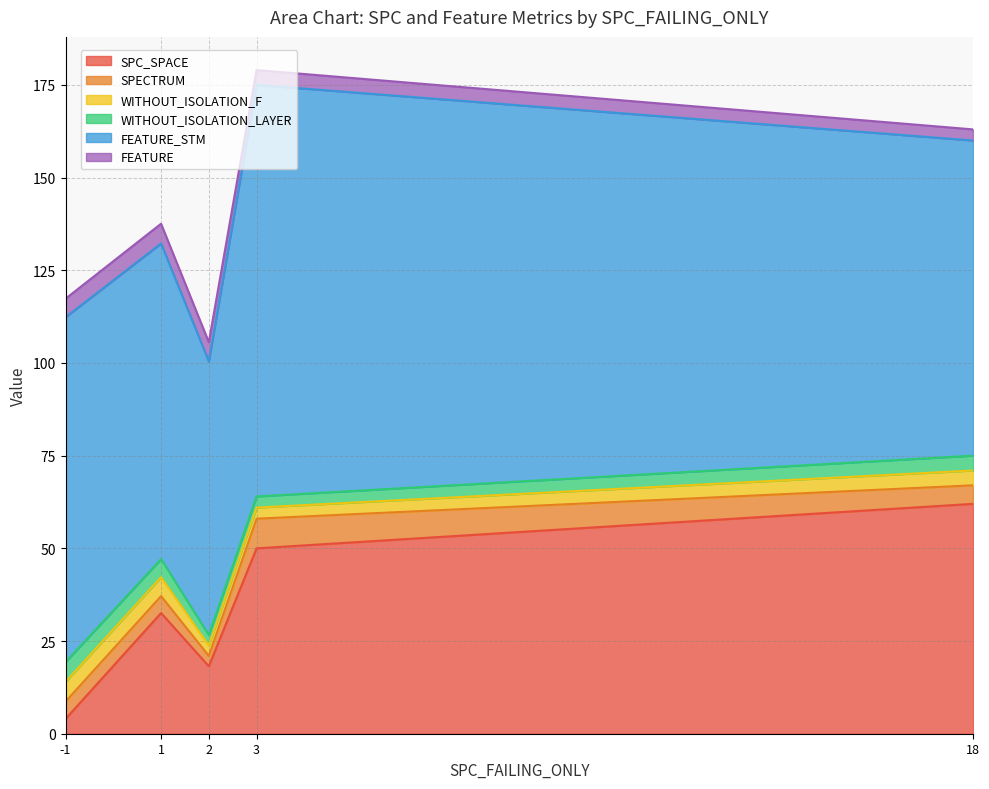

What is the minimum value for SPC_SPACE?

4.0